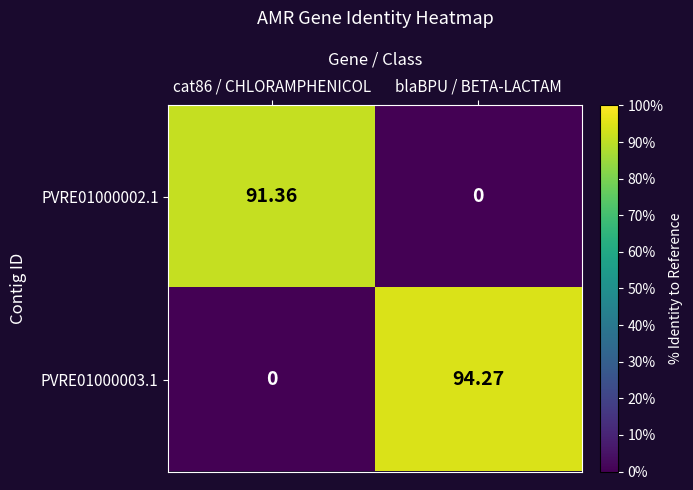

Is the value of PVRE01000002.1 at blaBPU / BETA-LACTAM greater than the value of PVRE01000003.1 at blaBPU / BETA-LACTAM?

No